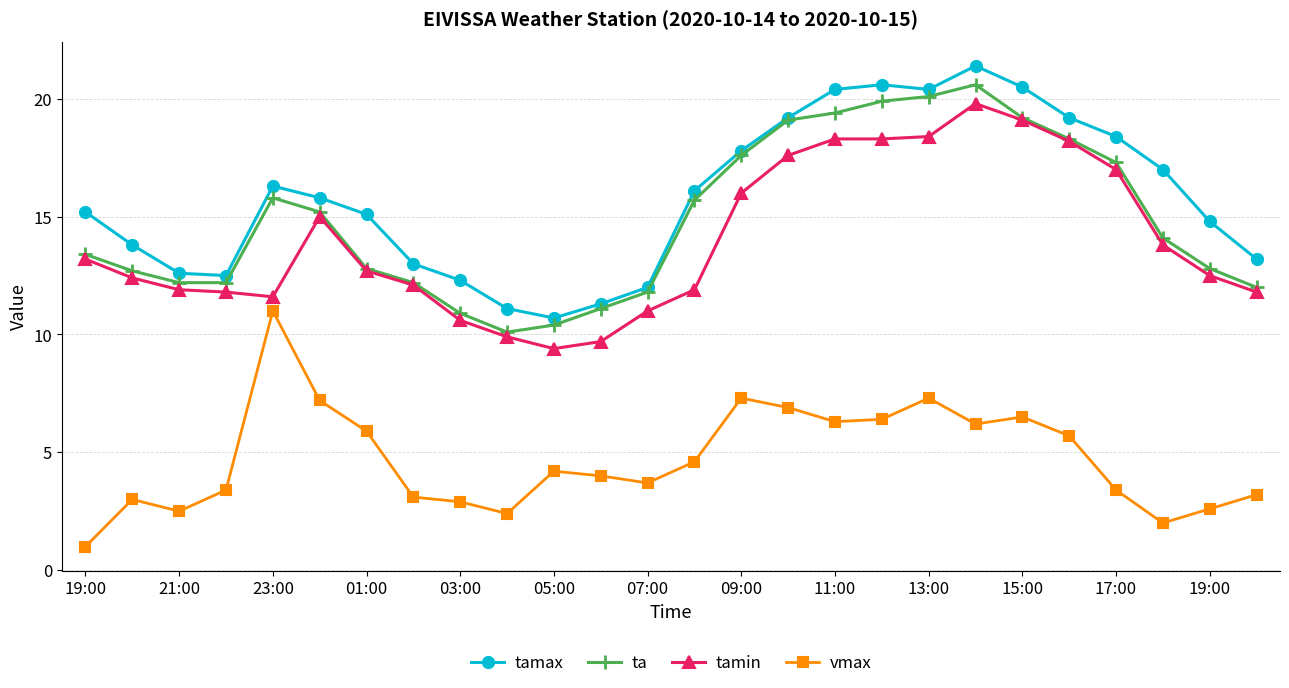

True or false: tamax has more than 1 interior local peaks.

True